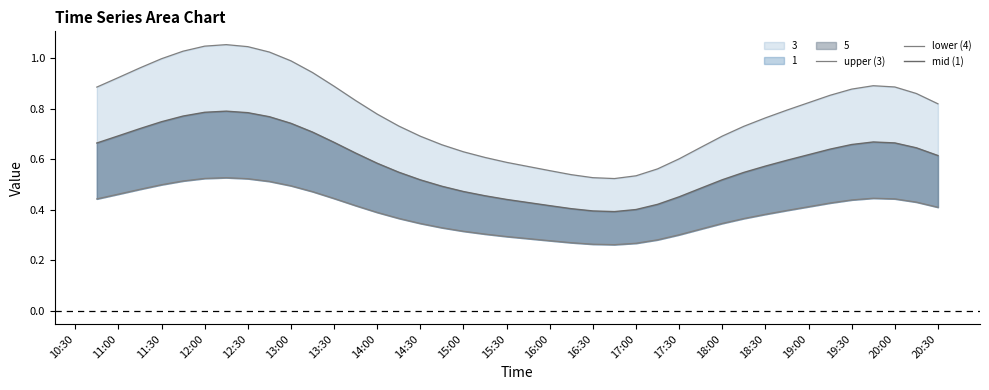

How many lower (4) values are between 0 and 1?

40